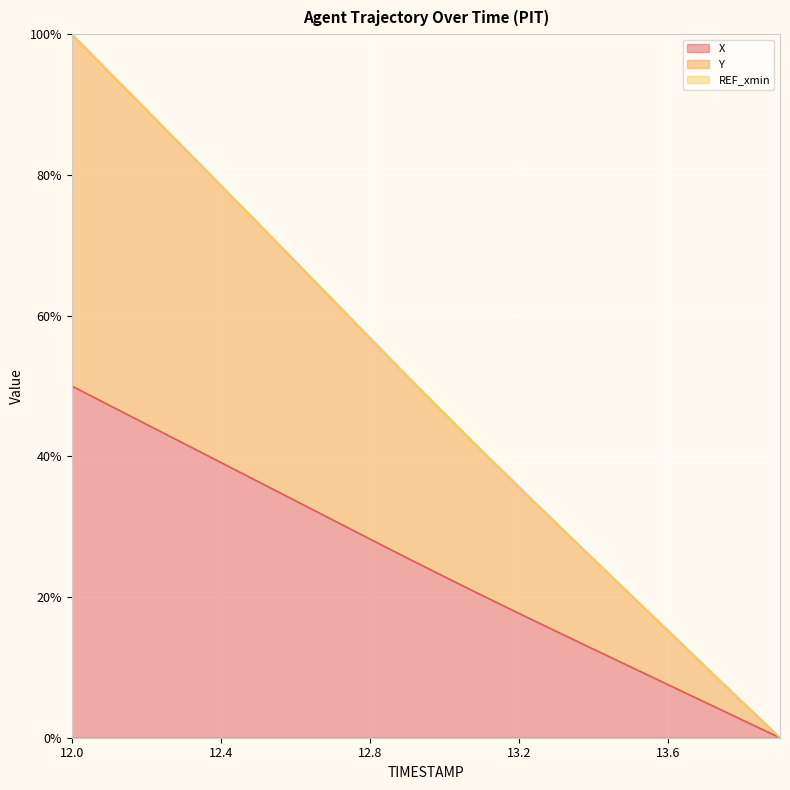

Where does the Y series first go above 51?

12.0